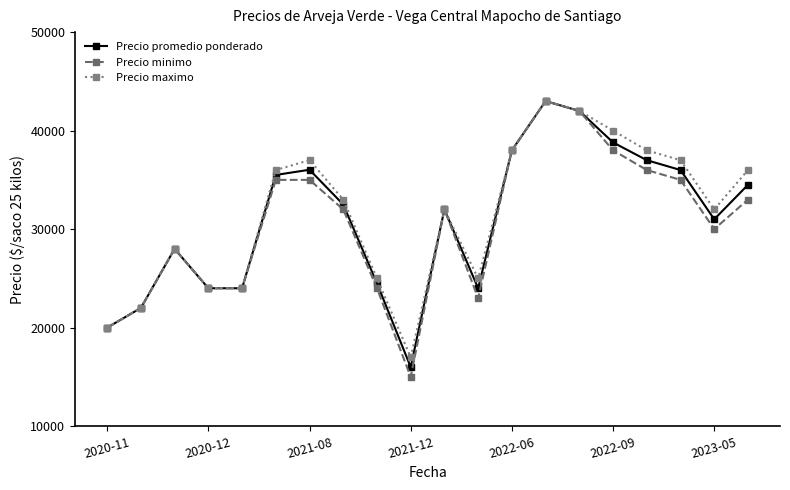

What is the lowest value of the Precio maximo series?

17000